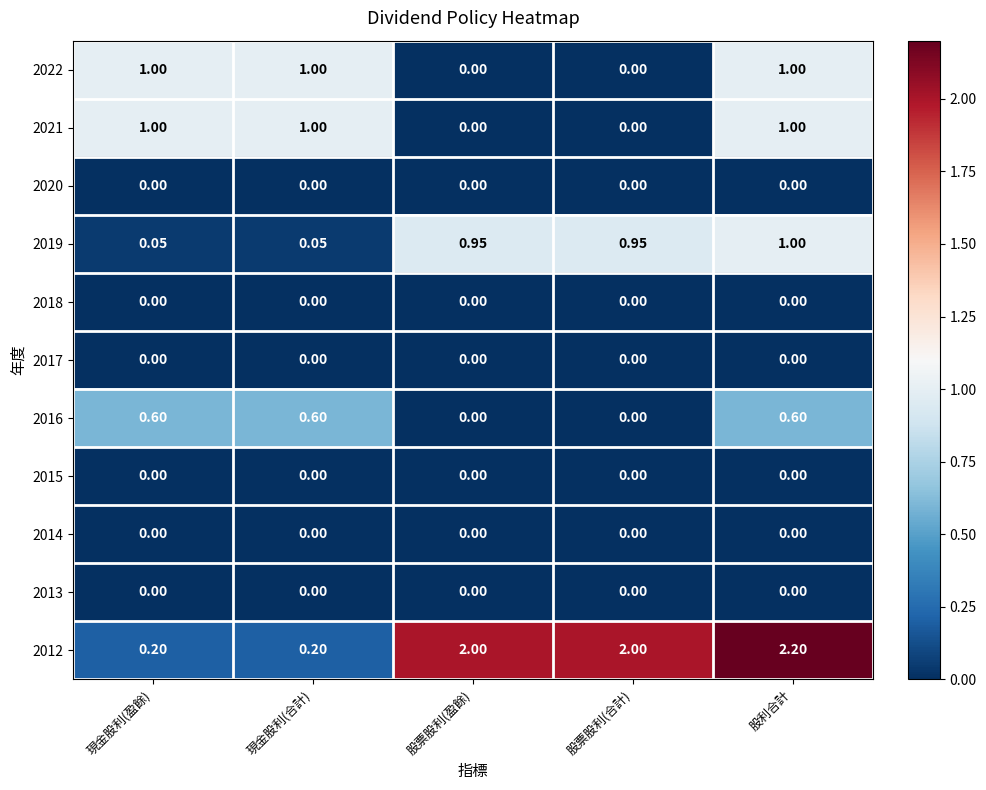

At which category is the sum across all series the highest?

股利合計